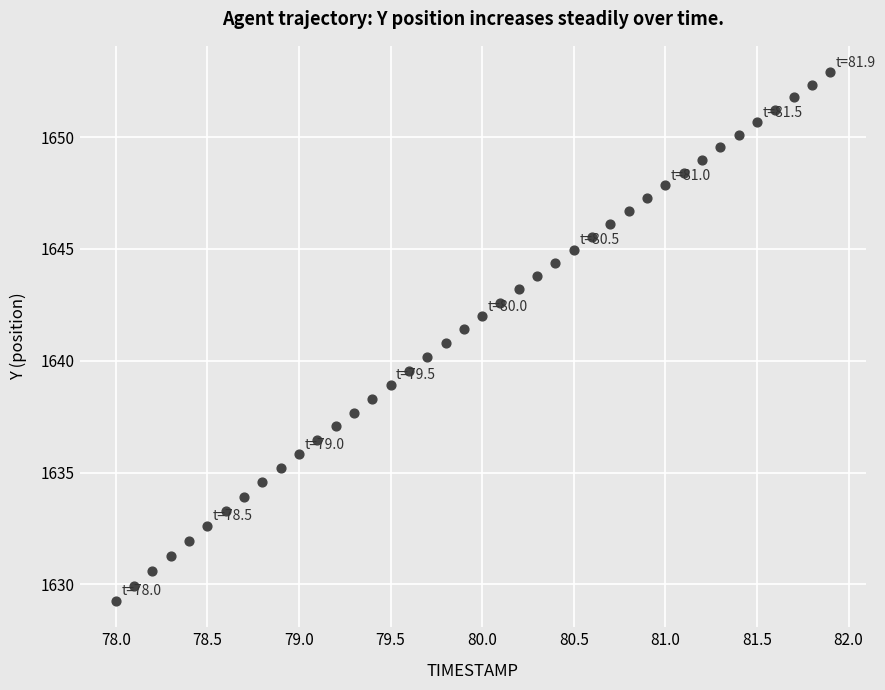

What is the range of Y values (max minus min)?

23.6